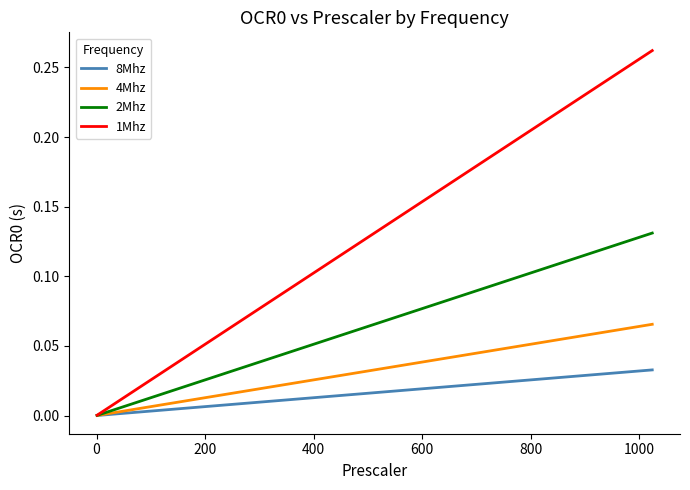

How many lines are shown in the chart?

4